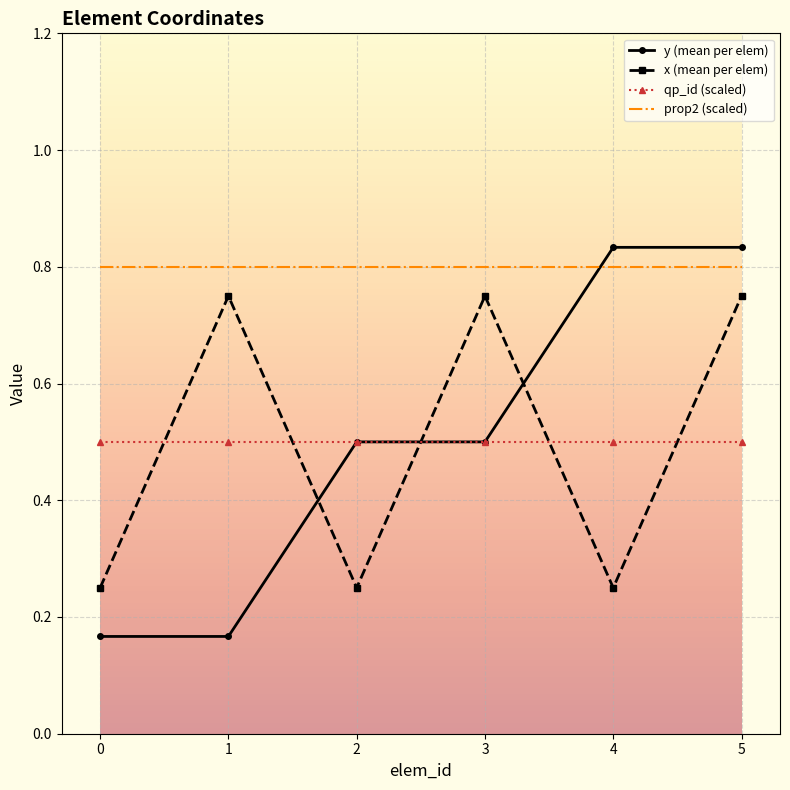

Which series has the widest spread of values?

y (mean per elem)